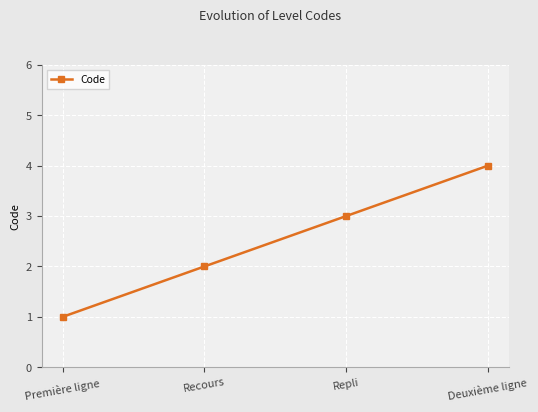

What is the ratio of the value at Première ligne to the value at Repli?

0.3